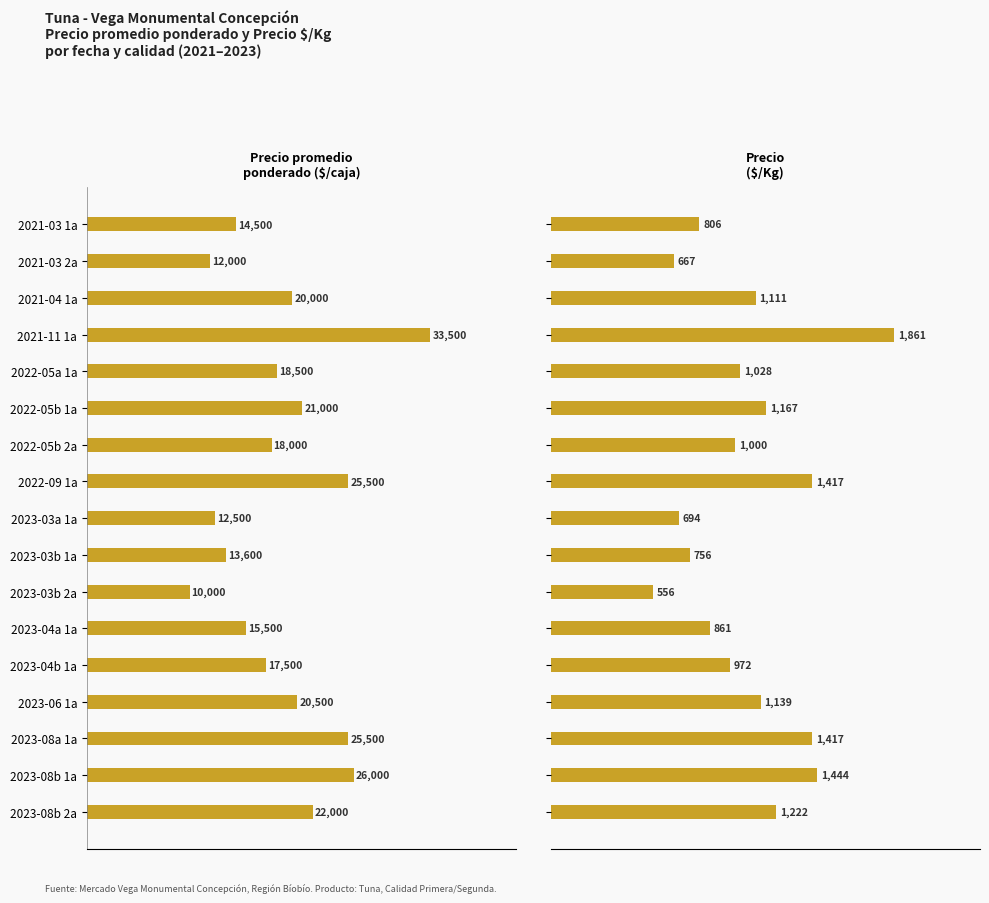

Between 2021-03 2a and 2023-03a 1a, which series saw the biggest shift?

Precio promedio ponderado